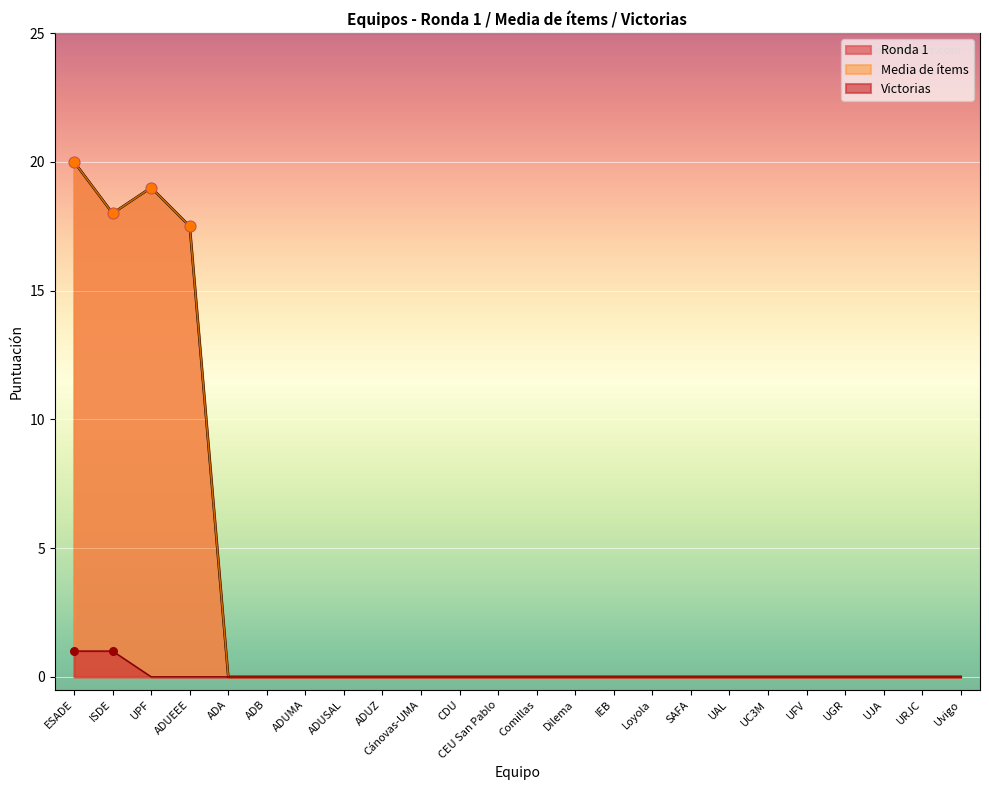

Which series has the largest total across all categories?

Ronda 1